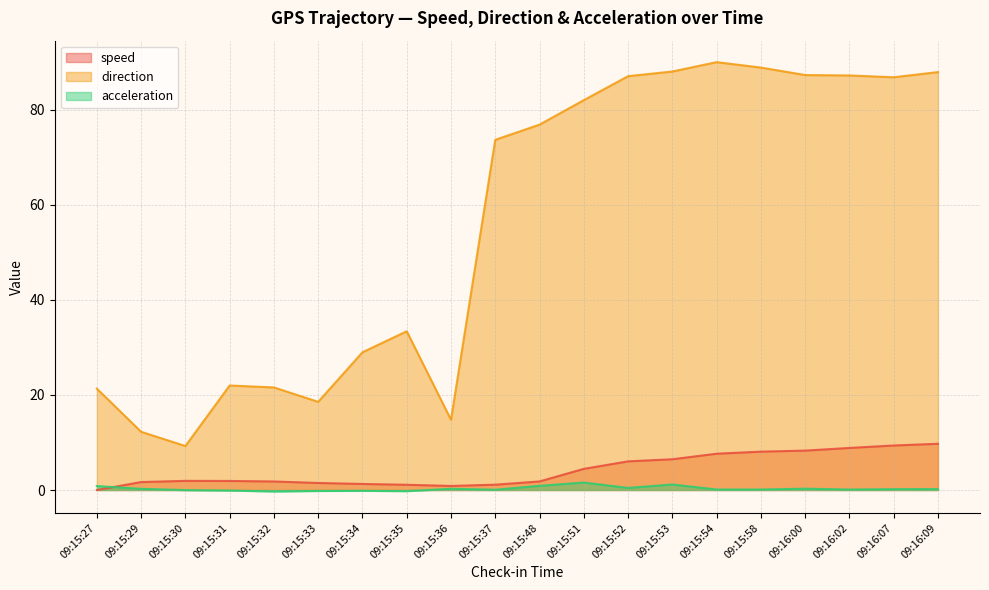

What is the label of the 9th point from the right?

09:15:51